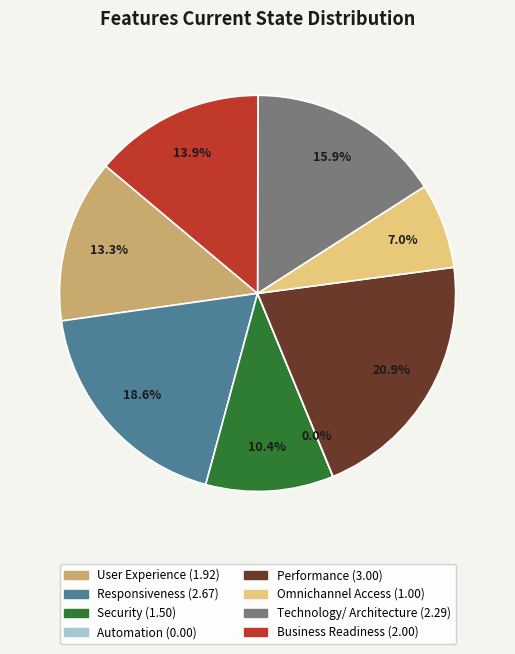

To the nearest percent, what percentage of the pie is Security?

10%